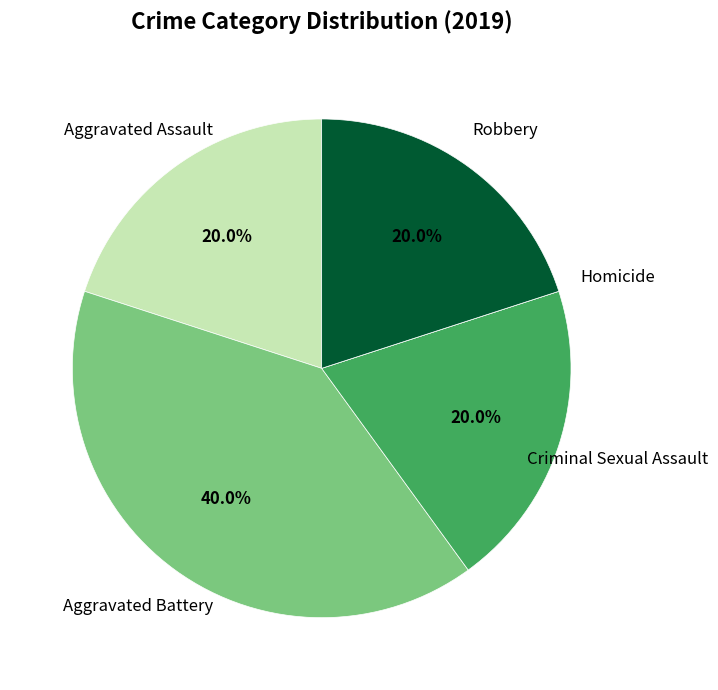

Is there any slice that represents more than half of the pie?

No